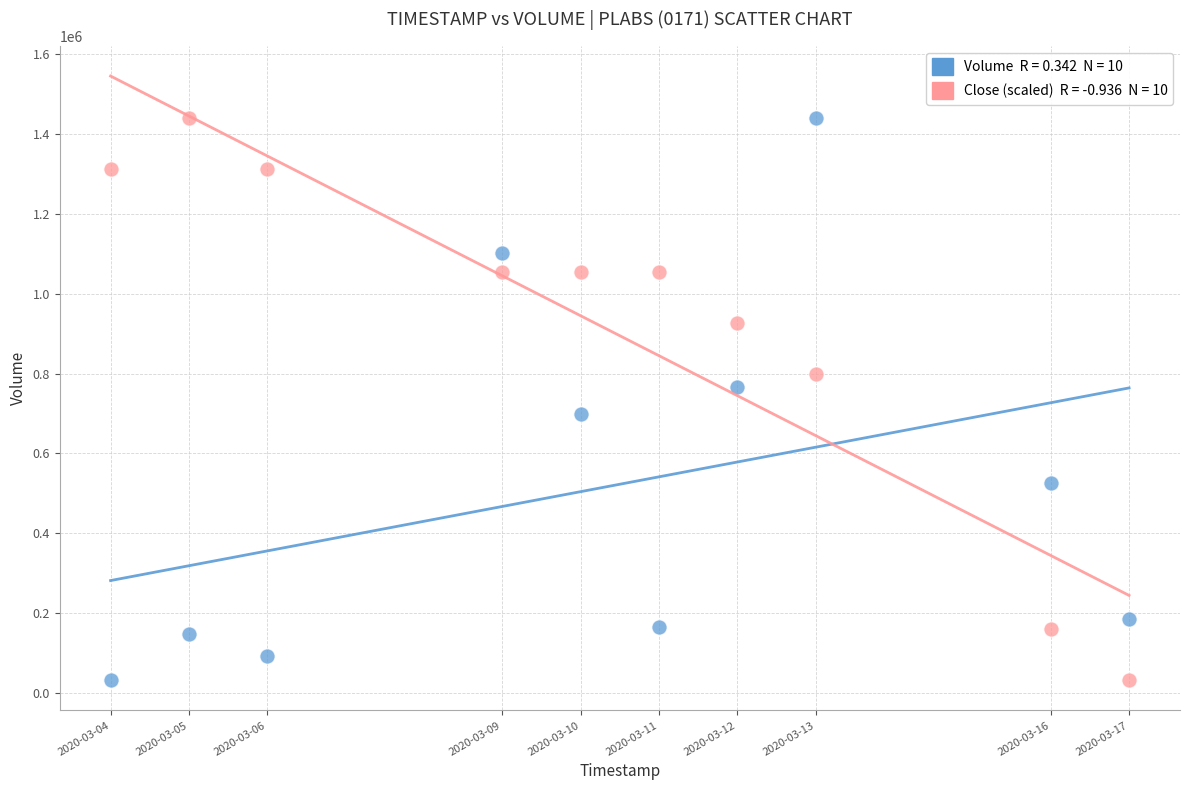

Across all data points, what is the range of X values (max minus min)?

1123200.0